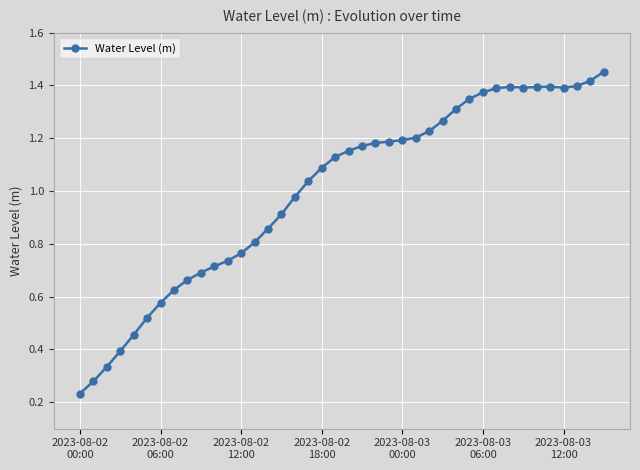

True or false: there are more than 1 points higher than both neighbors.

True